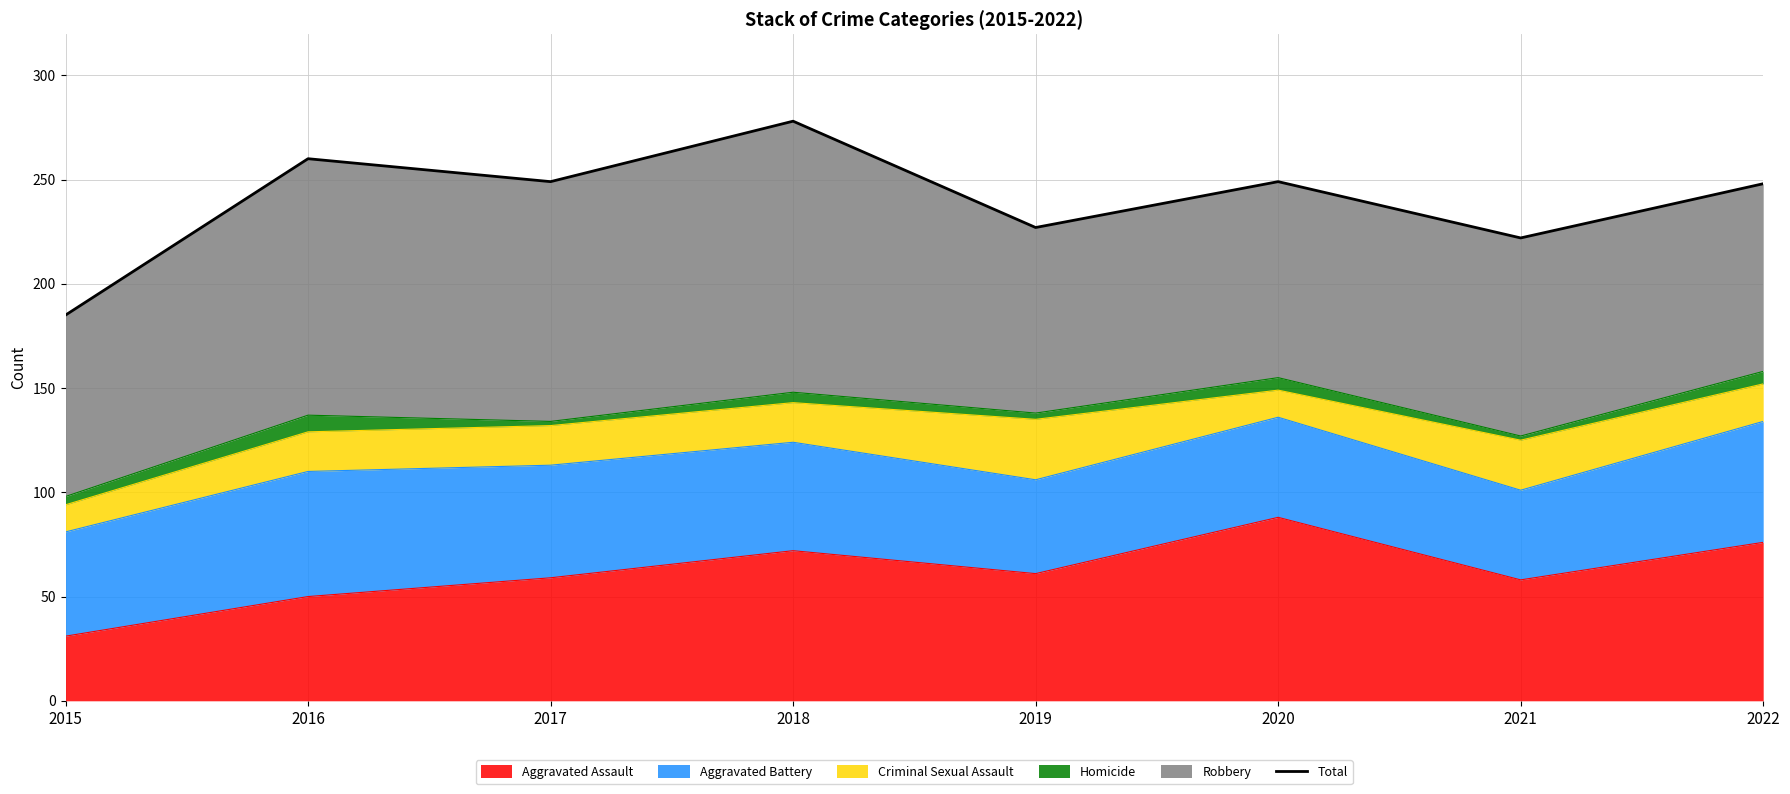

What is the ratio of the value at 2016 to the value at 2017?

1.0